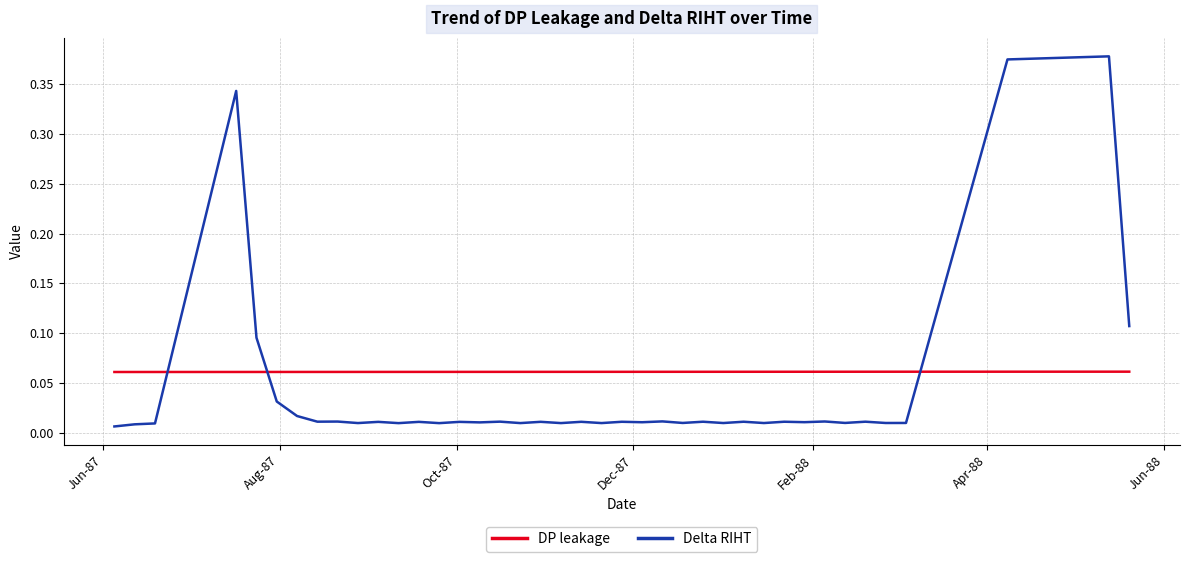

Rank the series by their maximum value, from highest to lowest.

Delta RIHT, DP leakage